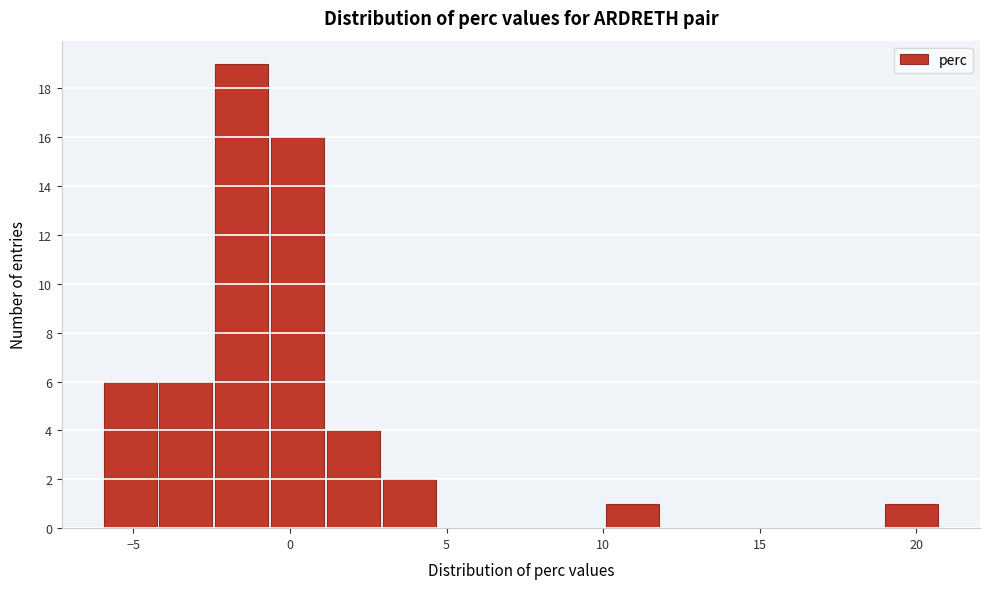

Read against the x-axis, roughly where is the centre of the tallest bar?

-1.5